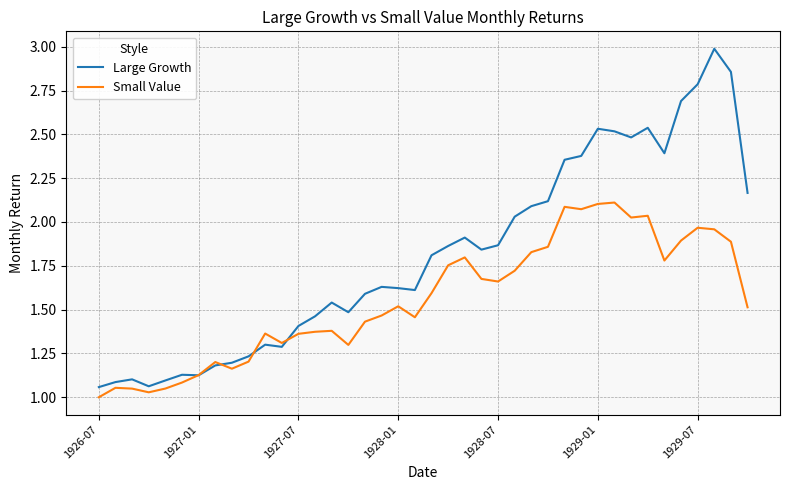

Which series has the widest spread of values?

Large Growth